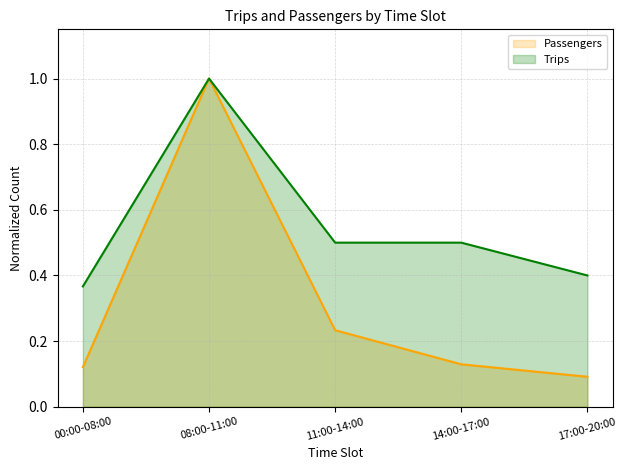

True or false: Passengers has a value of 0.2 at 14:00-17:00.

False